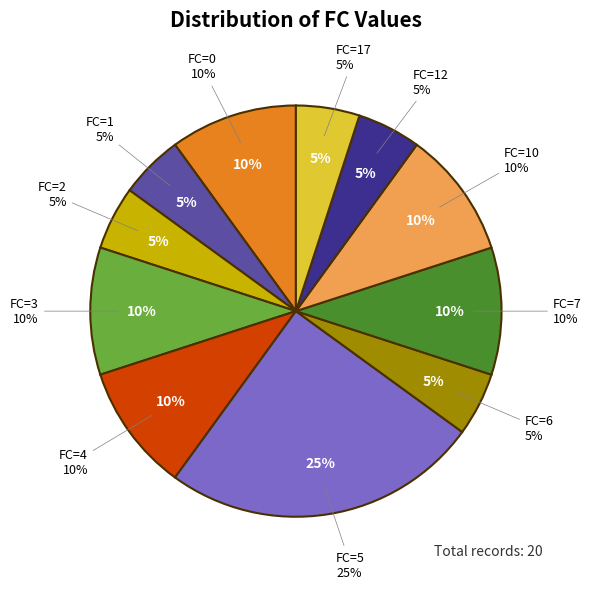

Which category has the biggest portion of the pie?

5